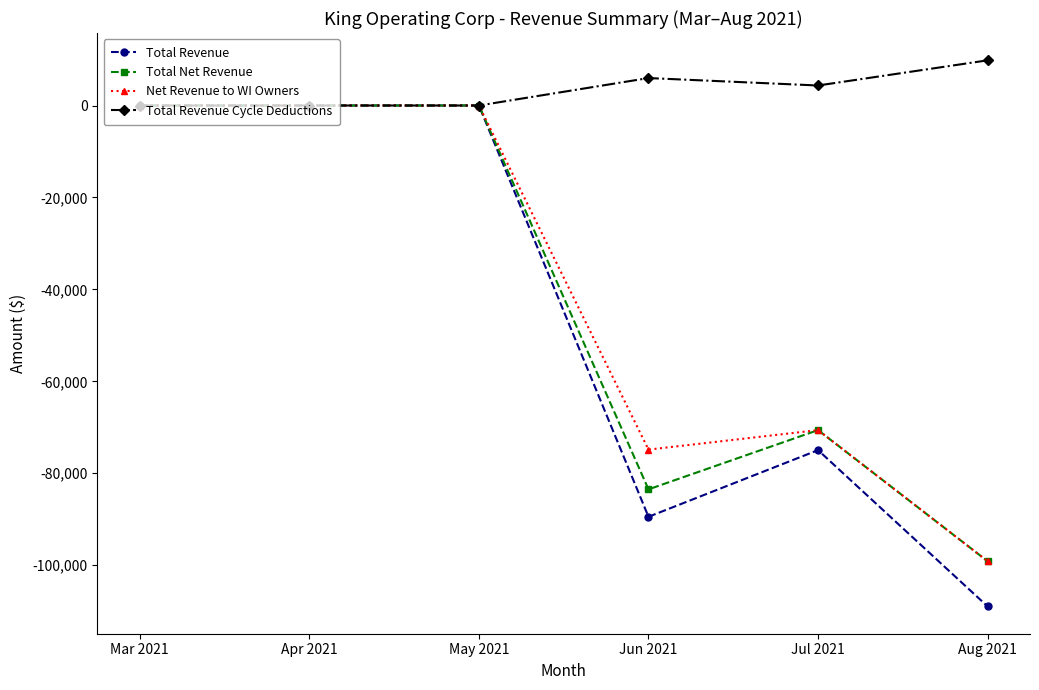

What is the sum of the Total Revenue values at Jun 2021 and Jul 2021?

-164436.0